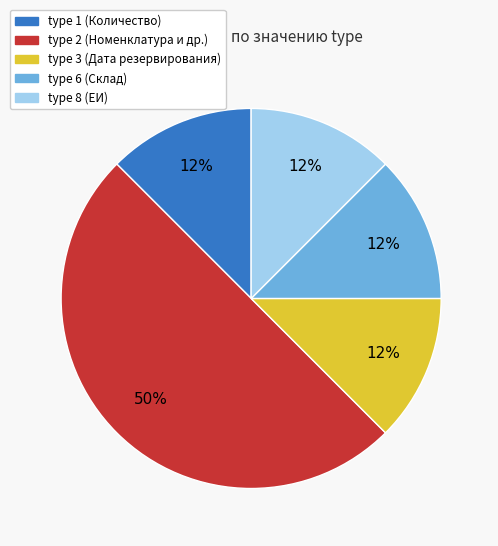

How many slices are in this pie chart?

5